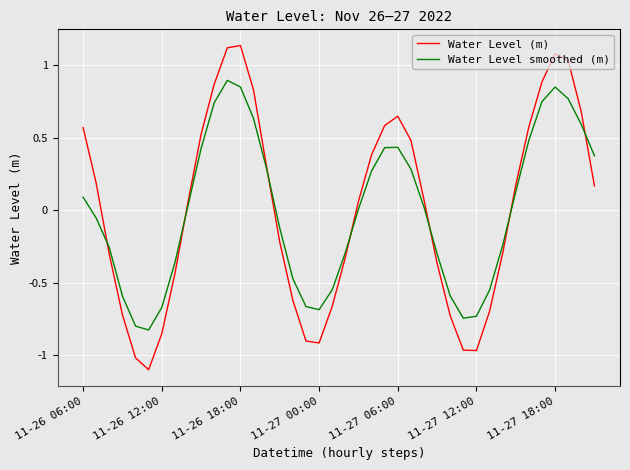

How many times do Water Level (m) and Water Level smoothed (m) cross each other?

7